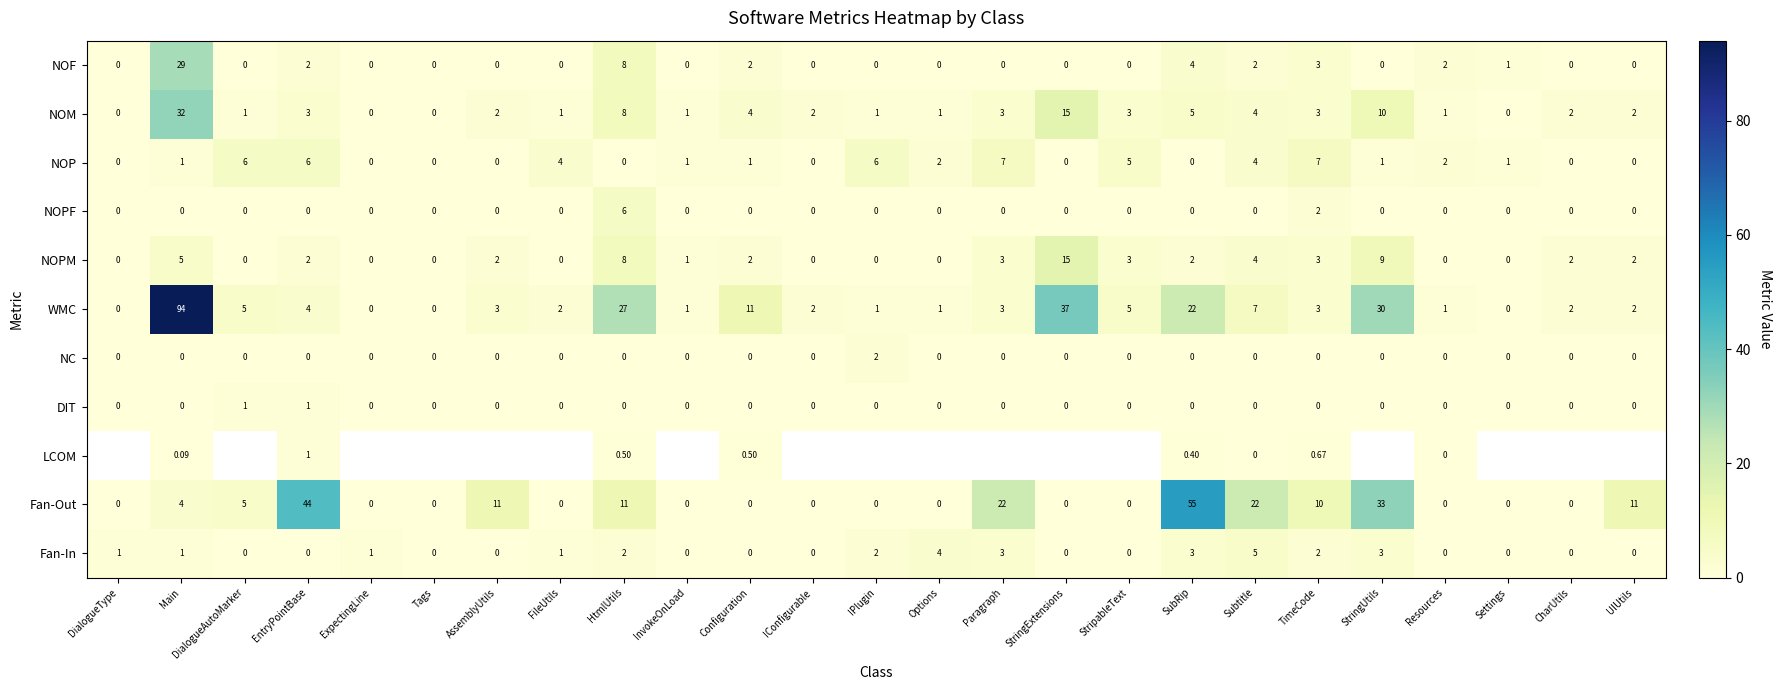

Is it true that WMC equals 11.0 at Configuration?

True